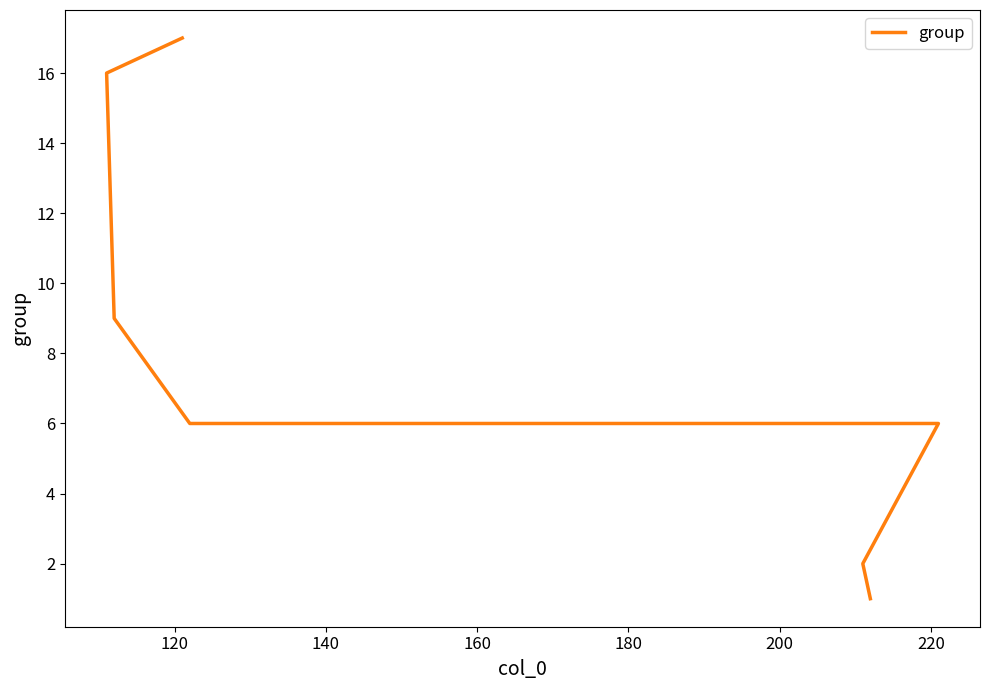

What is the approximate value at 120?

16